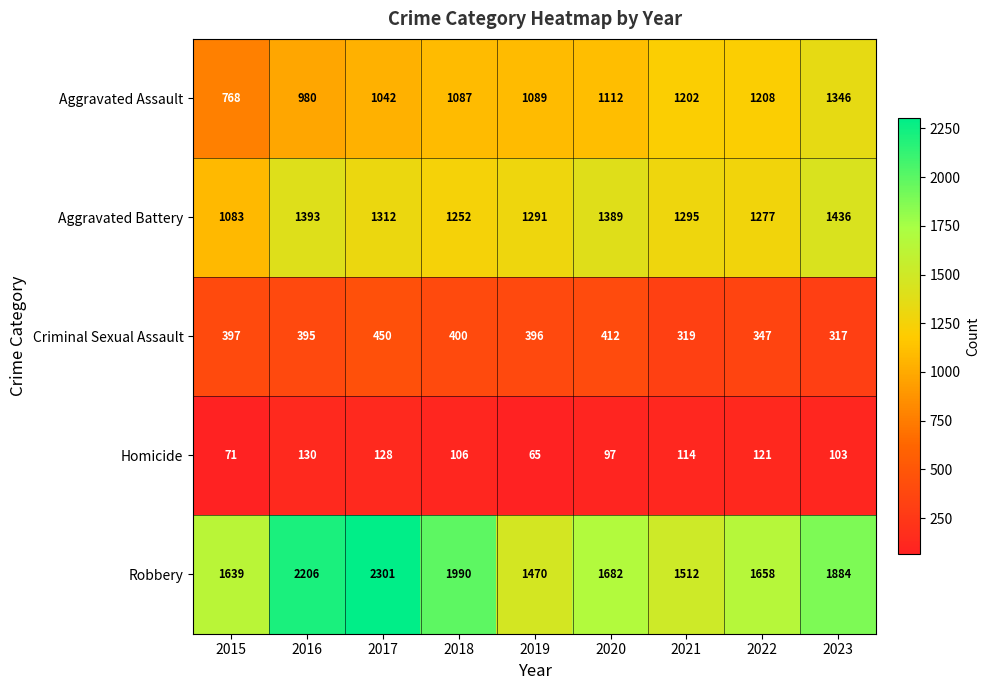

At 2015, list the series in order from smallest to largest.

Homicide, Criminal Sexual Assault, Aggravated Assault, Aggravated Battery, Robbery